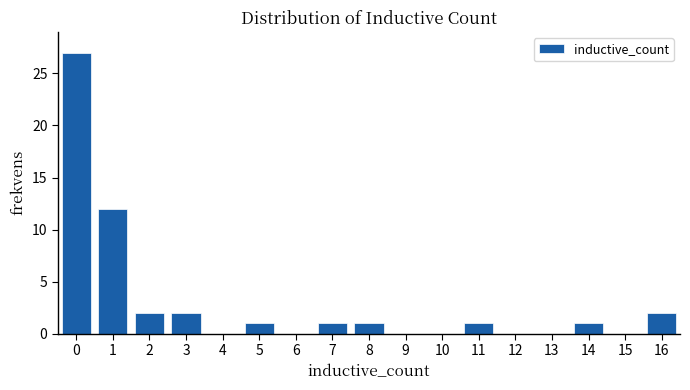

Reading left to right, transcribe this chart: for each bar, give the range it covers on the x-axis and its height. The values are not printed on the chart, so give them approximately, as read against the axis.

-0.5 to 0.5: 27
0.5 to 1.5: 12
1.5 to 2.5: 2
2.5 to 3.5: 2
3.5 to 4.5: 0
4.5 to 5.5: 1
5.5 to 6.5: 0
6.5 to 7.5: 1
7.5 to 8.5: 1
8.5 to 9.5: 0
9.5 to 10.5: 0
10.5 to 11.5: 1
11.5 to 12.5: 0
12.5 to 13.5: 0
13.5 to 14.5: 1
14.5 to 15.5: 0
15.5 to 16.5: 2